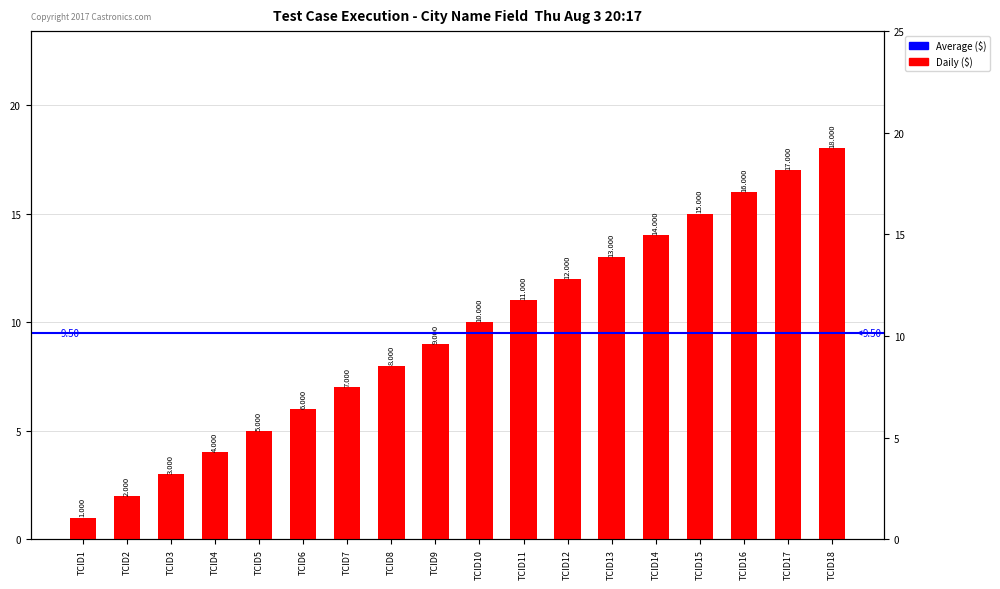

The chart shows a value of 6 at TCID10. True or false?

False